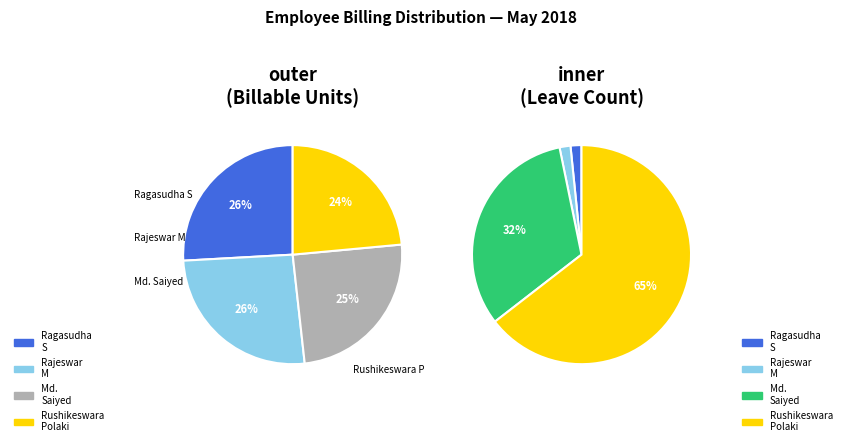

Rank the categories by value from highest to lowest.

Ragasudha S, Rajeswar Maharana, Md. Saiyed, Rushikeswararao Polaki